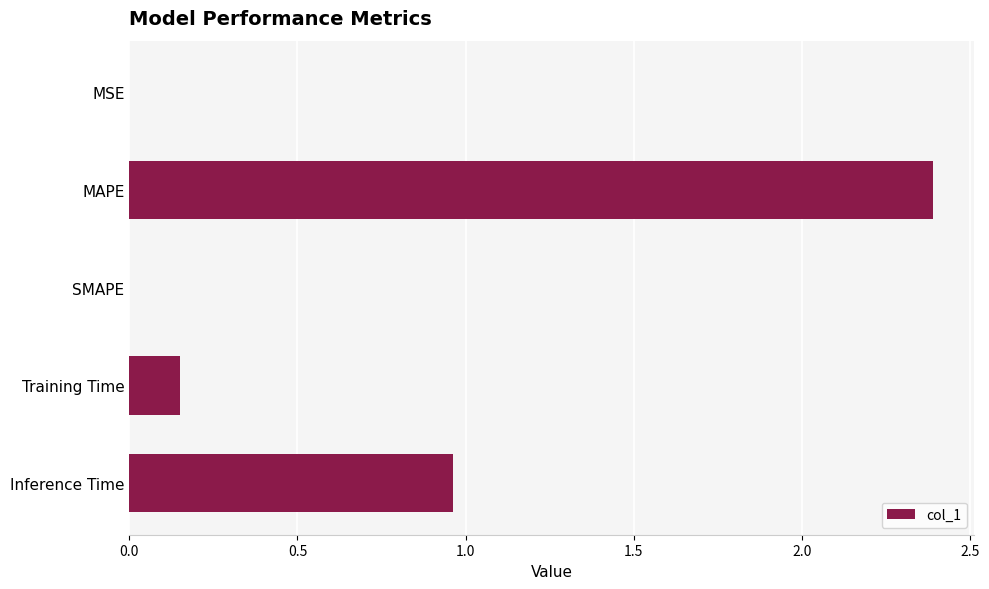

Where is the data nearest to the value 1?

Inference Time